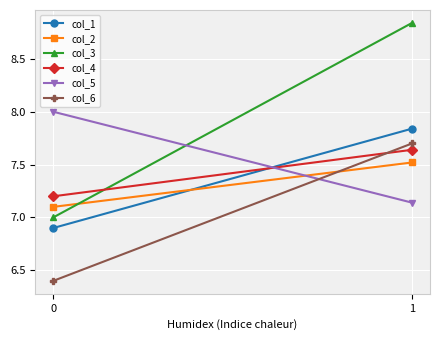

What is the spread (max minus min) of values at 0?

1.6